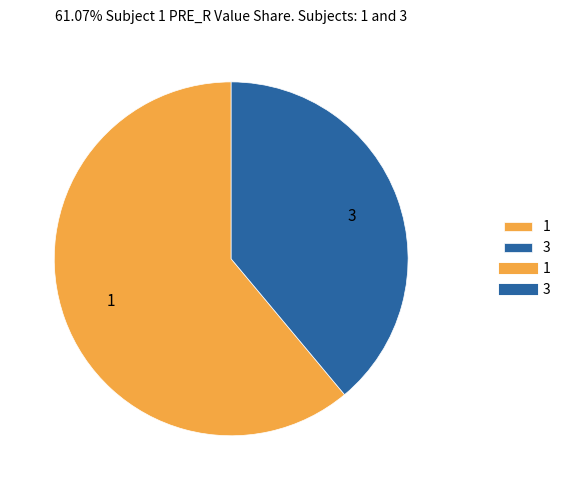

Does any single category account for the majority?

Yes